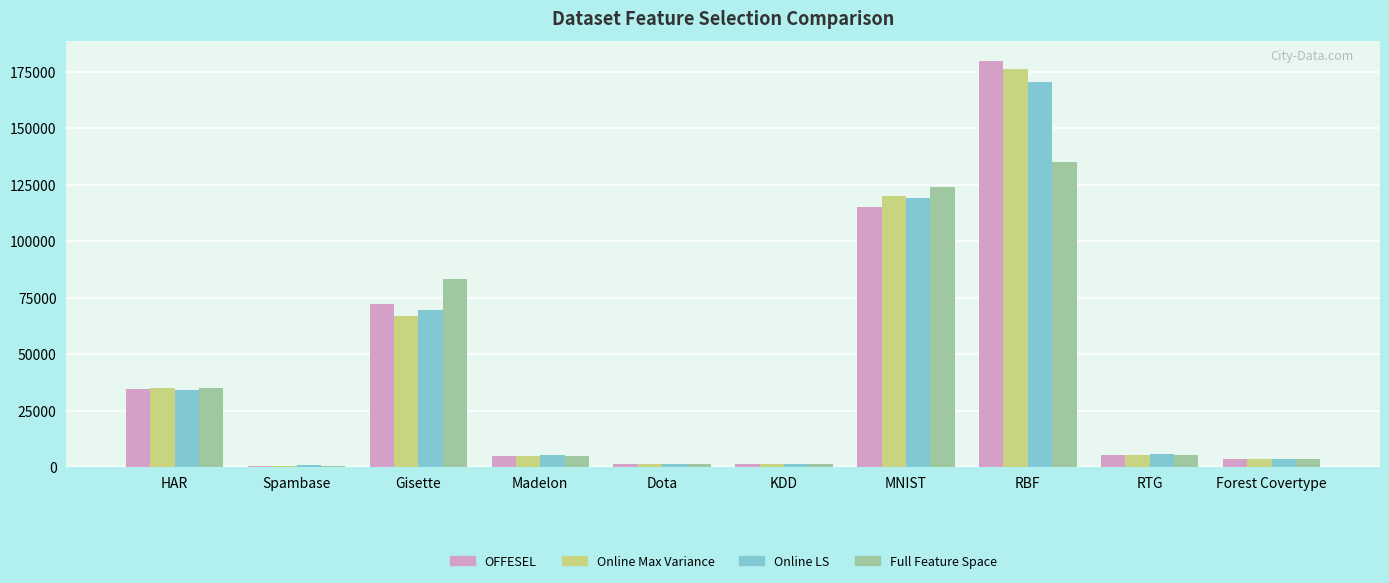

Which series has the widest spread of values?

OFFESEL